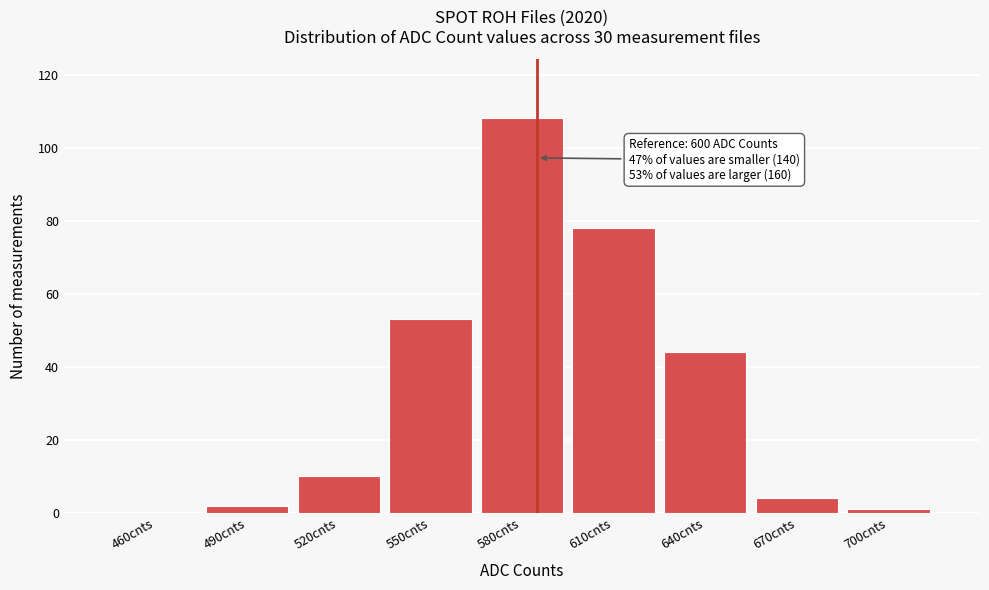

Reading left to right, list all the values displayed in this chart.

460cnts=0	490cnts=2	520cnts=10	550cnts=53	580cnts=108	610cnts=78	640cnts=44	670cnts=4	700cnts=1